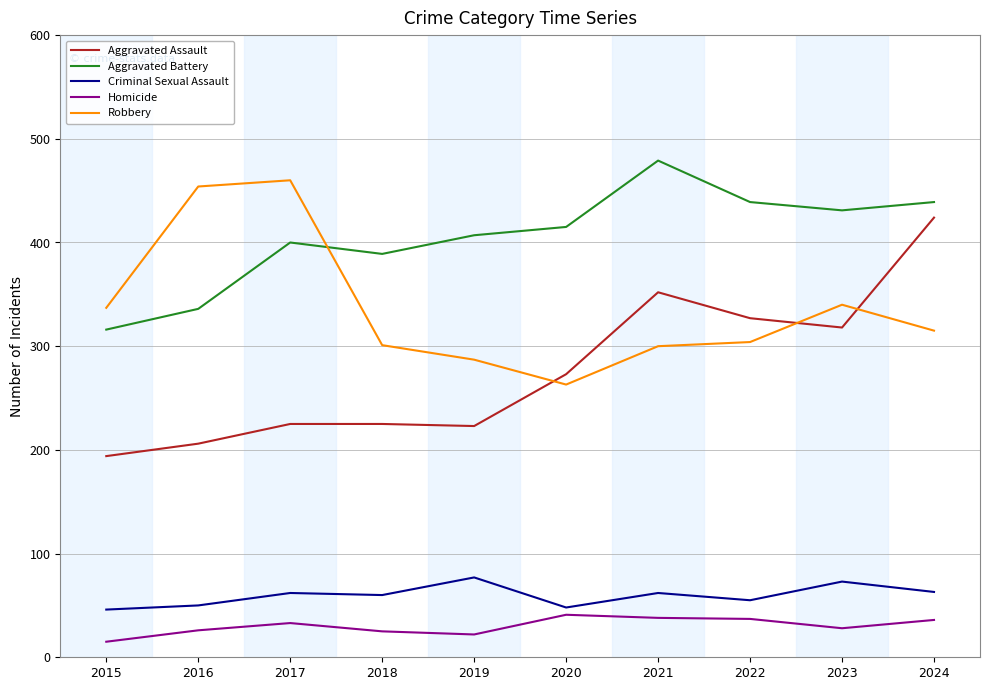

Where do Aggravated Assault and Robbery first cross each other?

2019 and 2020